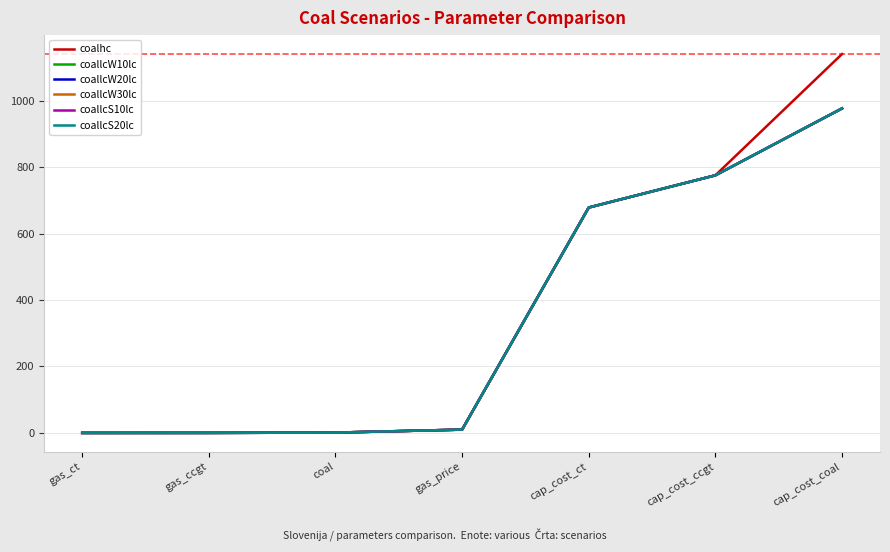

What is the difference between the maximum and minimum values in the coallcS20lc series?

976.4